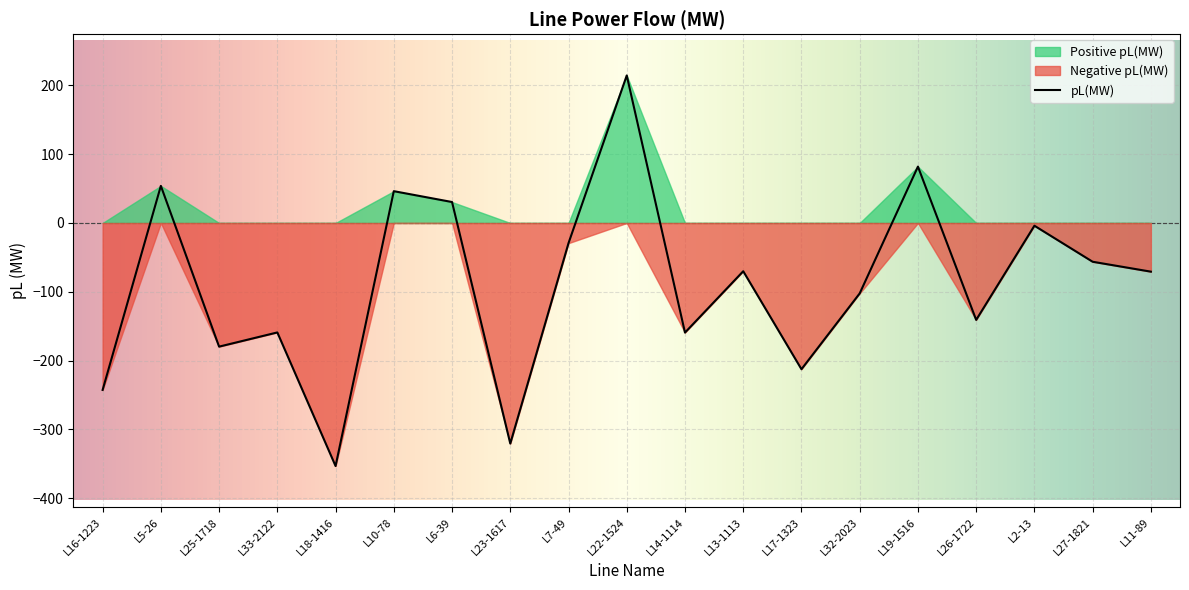

What is the difference between the values at L6-39 and L13-1113?

100.6